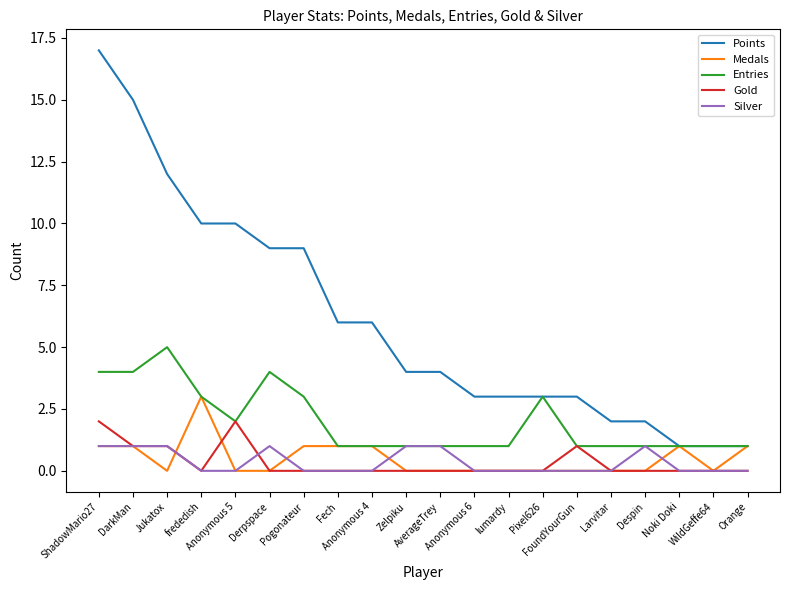

Is it true that Entries equals 1 at Orange?

True